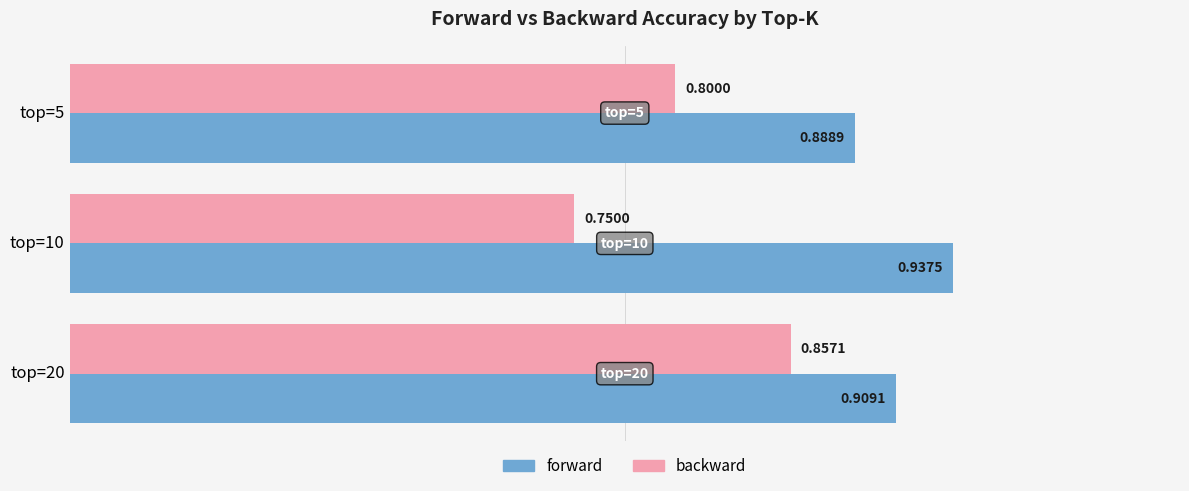

Which series has the widest spread of values?

backward